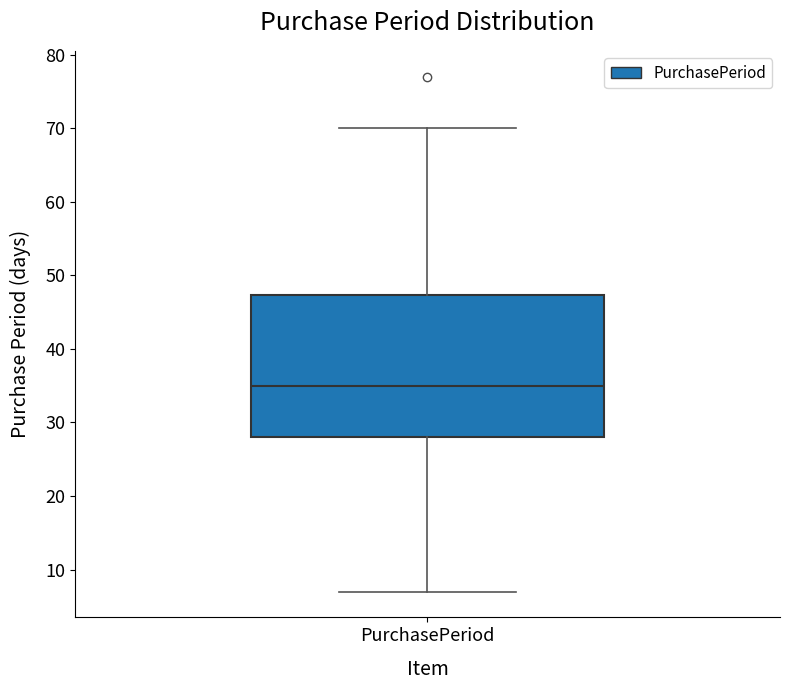

Read this box plot against the y-axis: the position of the median line, the range covered by the box, and the ends of both whiskers. The values are not printed on the chart, so give them approximately, as read against the axis.

median 35, box 28 to 47, whiskers 7 to 70